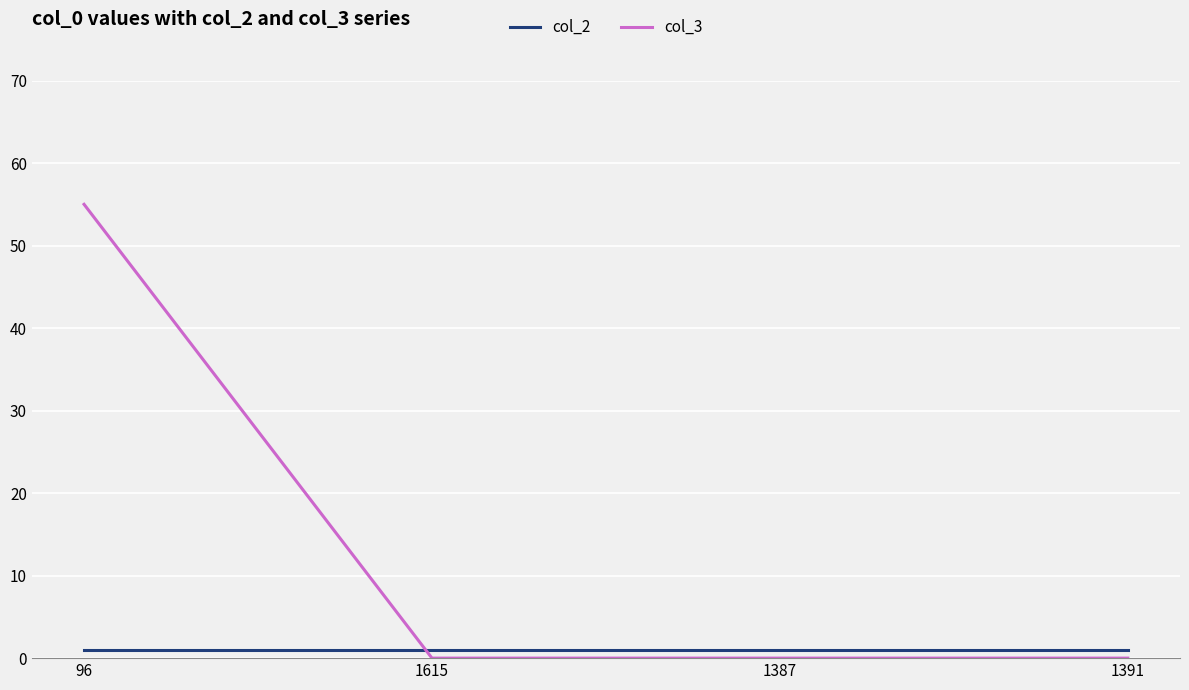

What position from the right is 1391?

1